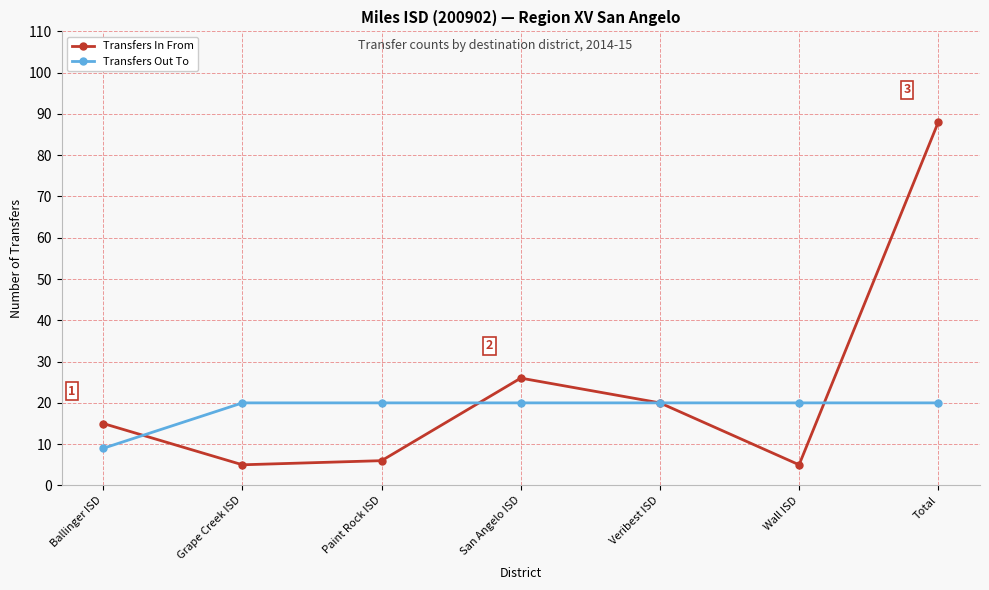

What is the sum of all Transfers In From values?

165